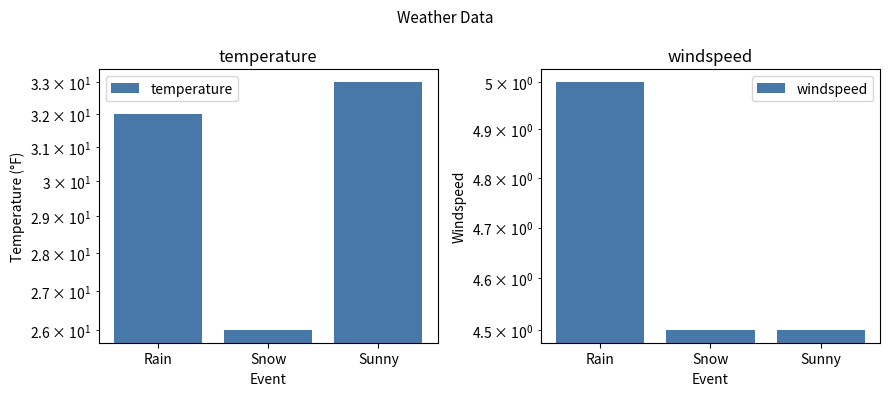

Is the value of windspeed at Snow greater than the value of temperature at Rain?

No